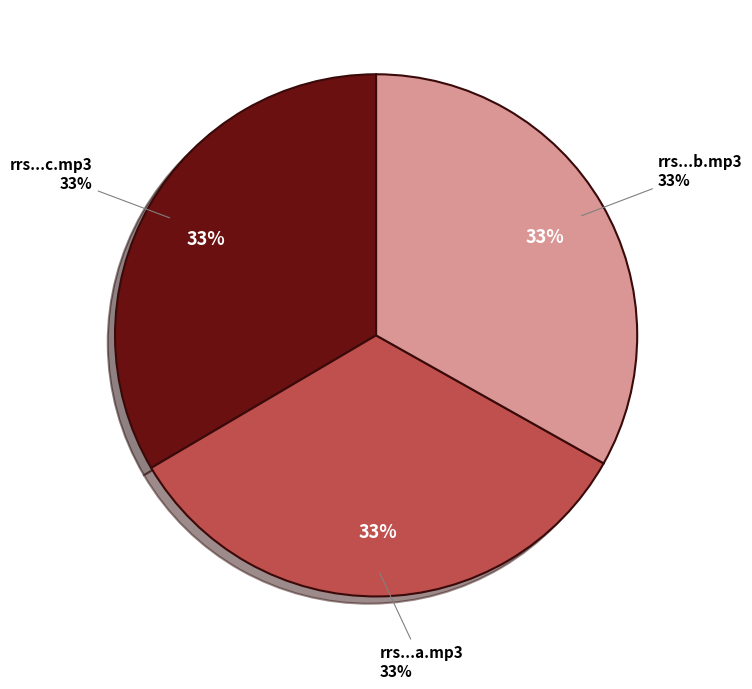

What is the ratio of the value at rrs.ns.2012.12.20.a.mp3 to the value at rrs.ns.2012.12.20.b.mp3?

1.0